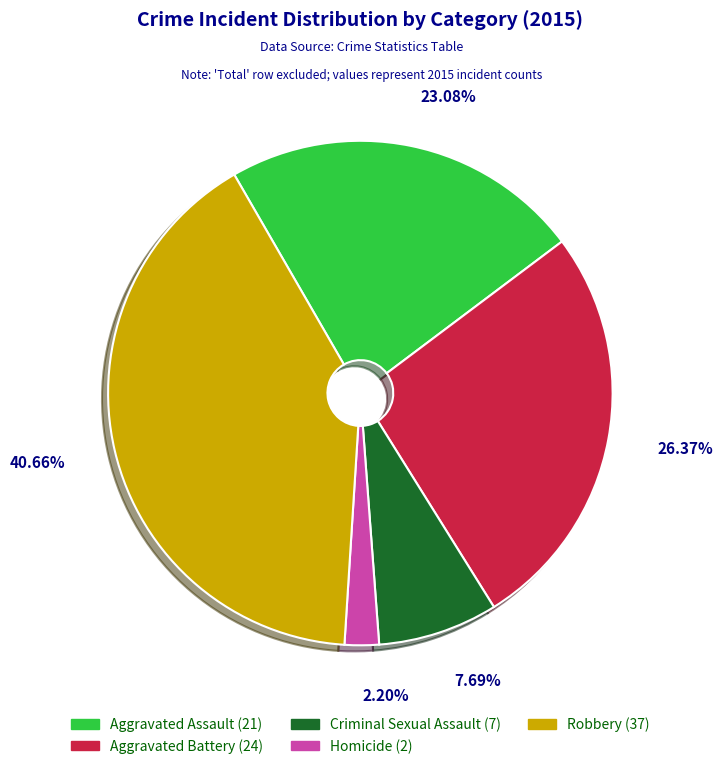

To the nearest percent, what is the combined percentage of Aggravated Battery and Aggravated Assault?

49%